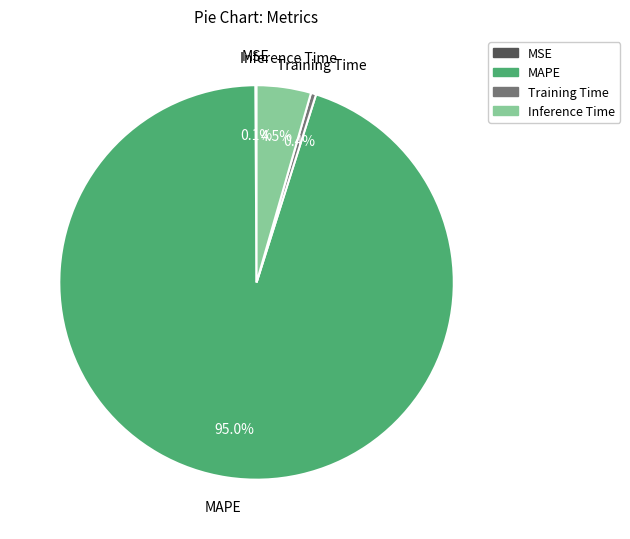

To the nearest percent, what is the difference between the Training Time and Inference Time slice percentages?

4%